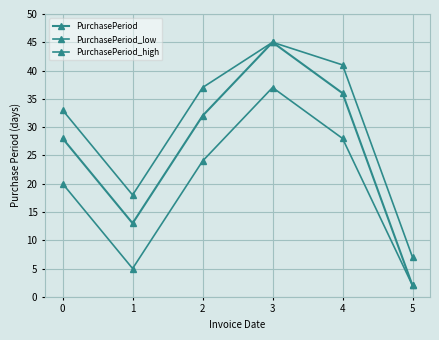

At how many categories does at least one series exceed 35?

3